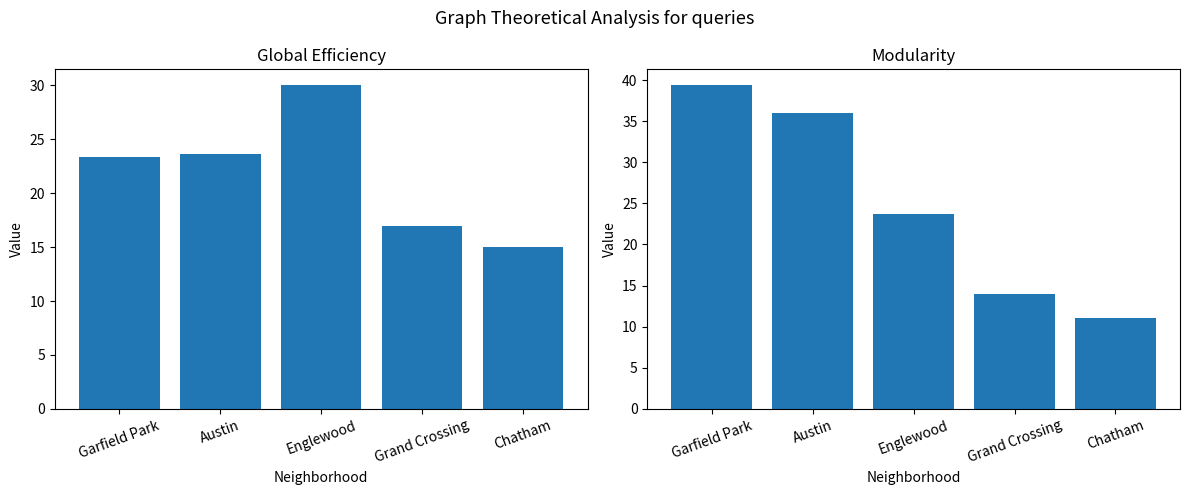

Between Garfield Park and Chatham, which series saw the biggest shift?

2019–2021 Mean